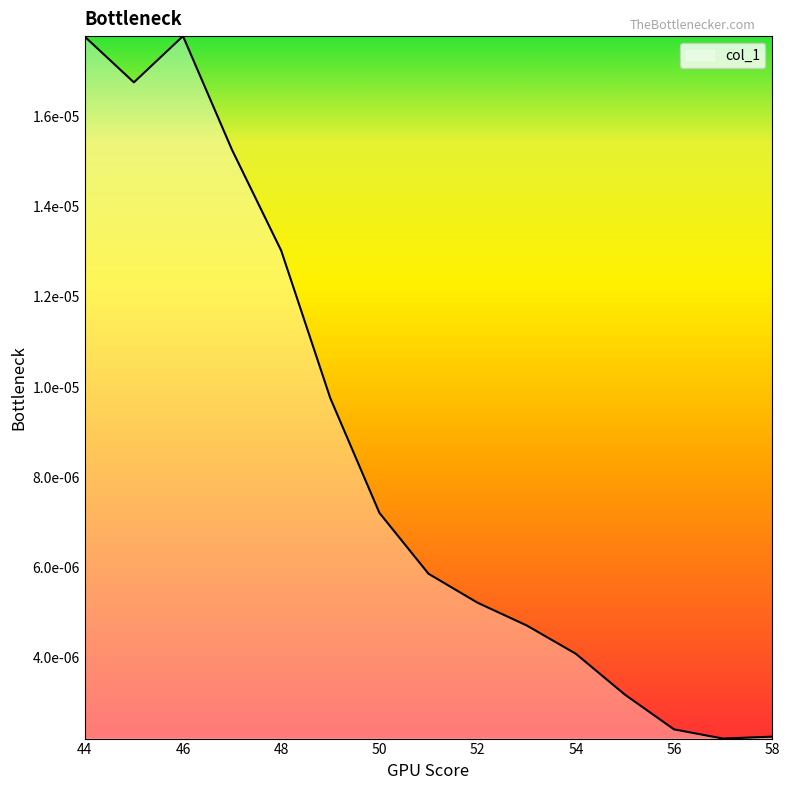

Does the chart display data point markers on the line(s)?

No